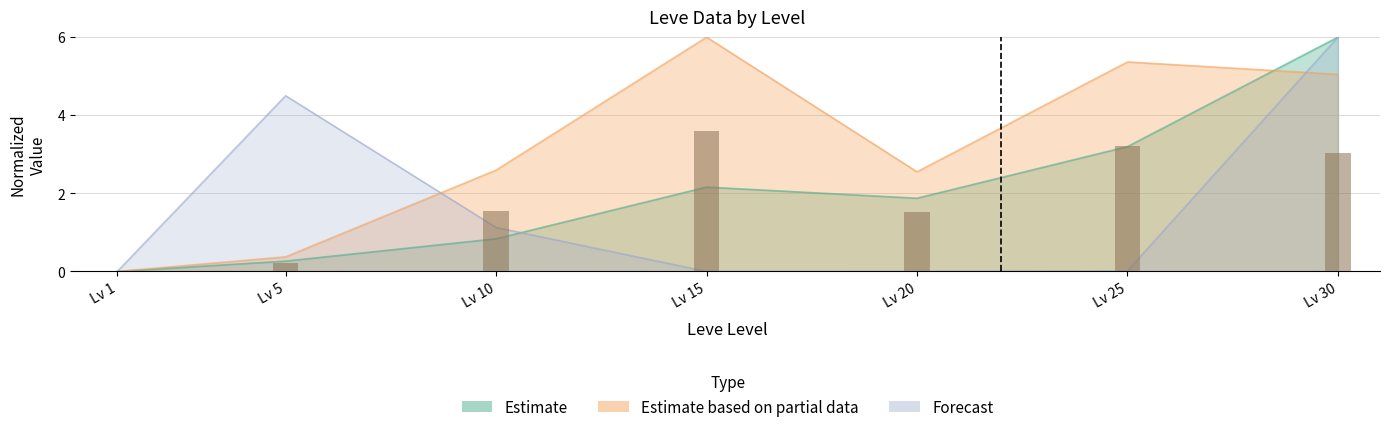

Reading right to left, extract all data points from this chart.

Leve EXP (Estimate): 6.0	3.2	1.9	2.2	0.8	0.3	0.0
Leve Gil (Estimate based on partial data): 5.0	5.4	2.6	6.0	2.6	0.4	0.0
currentAveragePrice (Forecast): 6.0	0.0	0.0	0.0	1.1	4.5	0.0